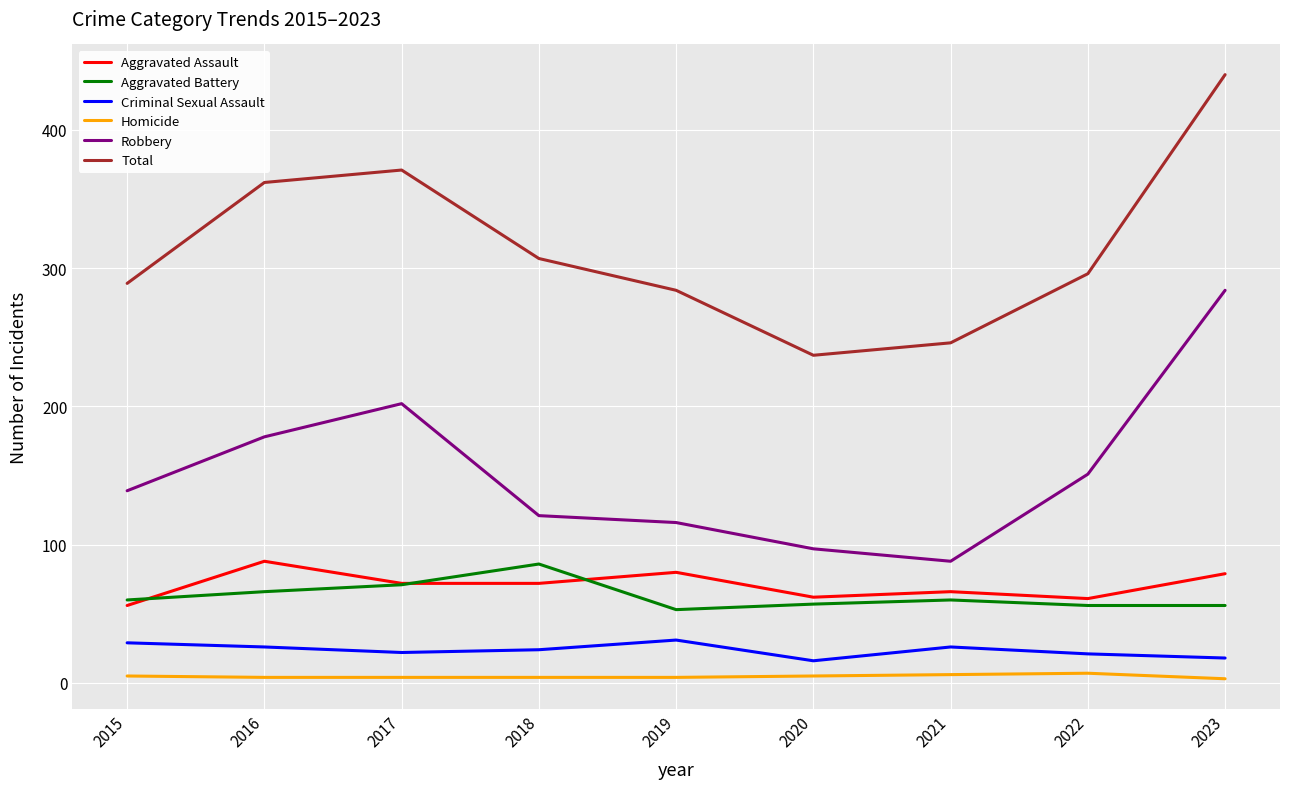

Between 2018 and 2023, which series saw the biggest shift?

Robbery